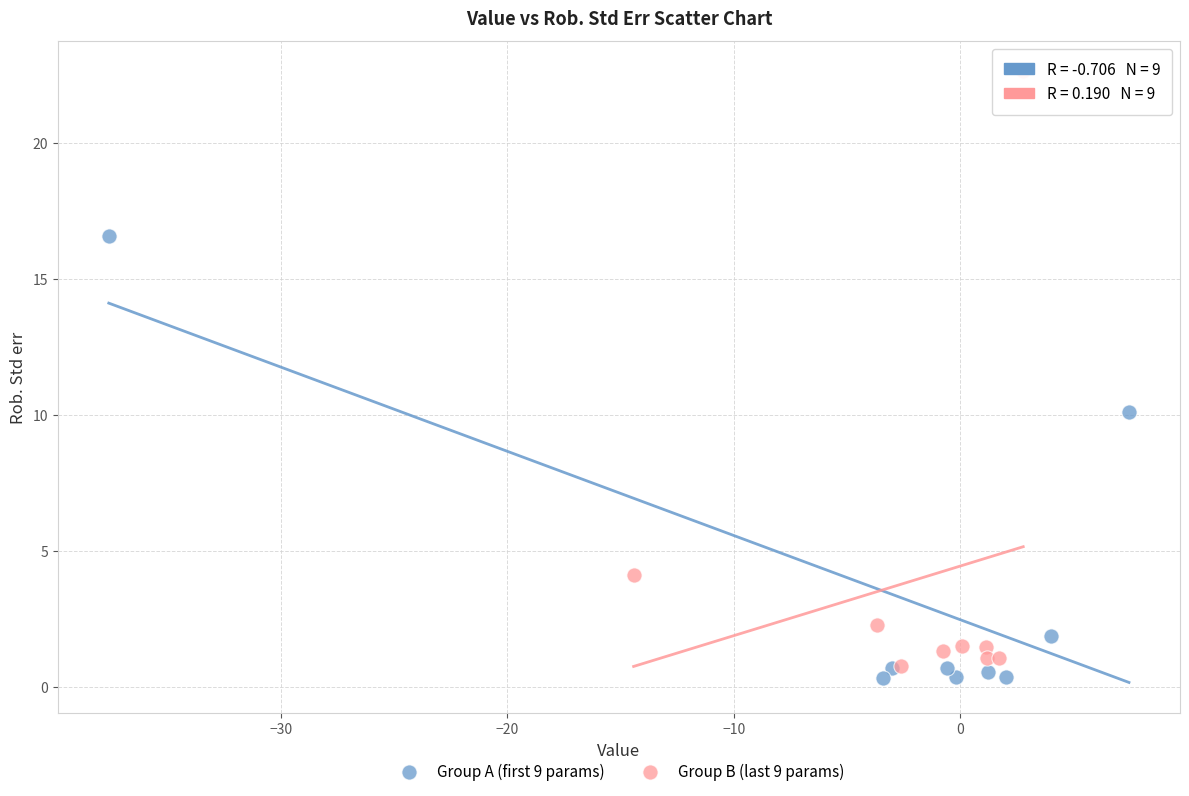

Which series contains the highest Y value?

Group B (last 9 params)